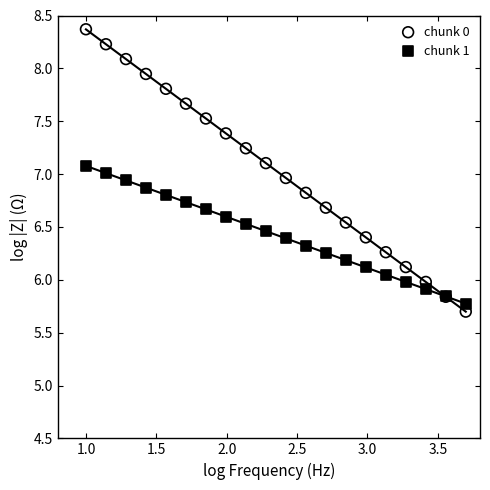

Which series has the widest spread of Y values?

chunk 0